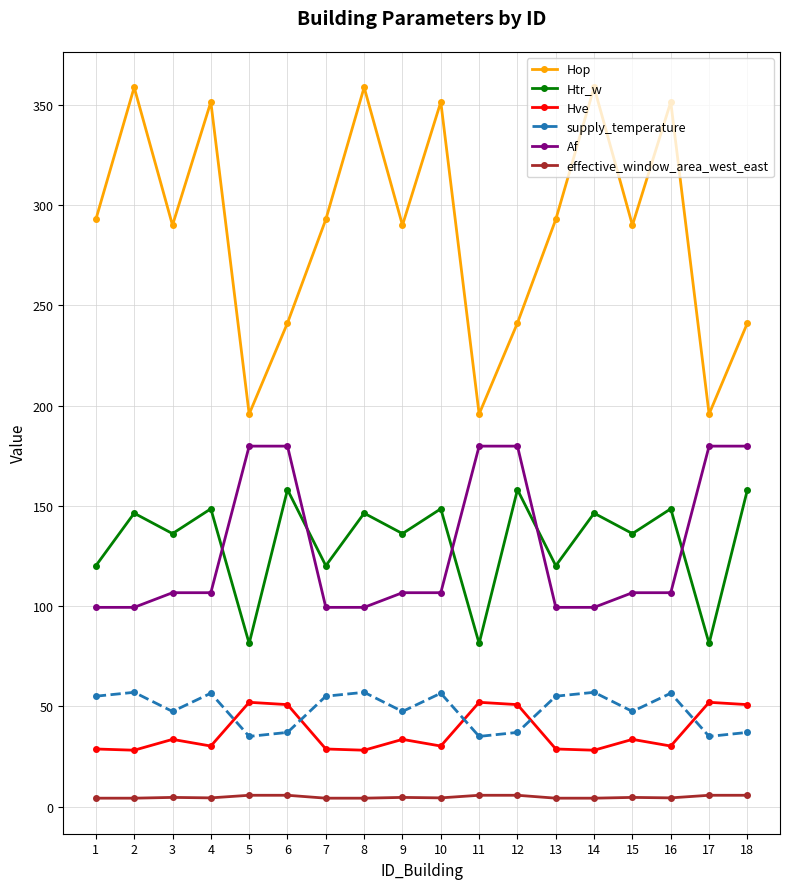

Which series has the largest total across all categories?

Hop